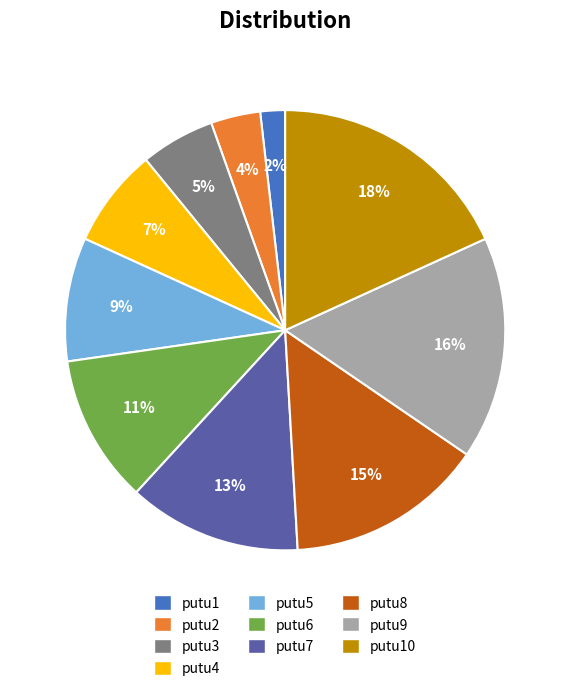

Count the number of slices in the pie.

10